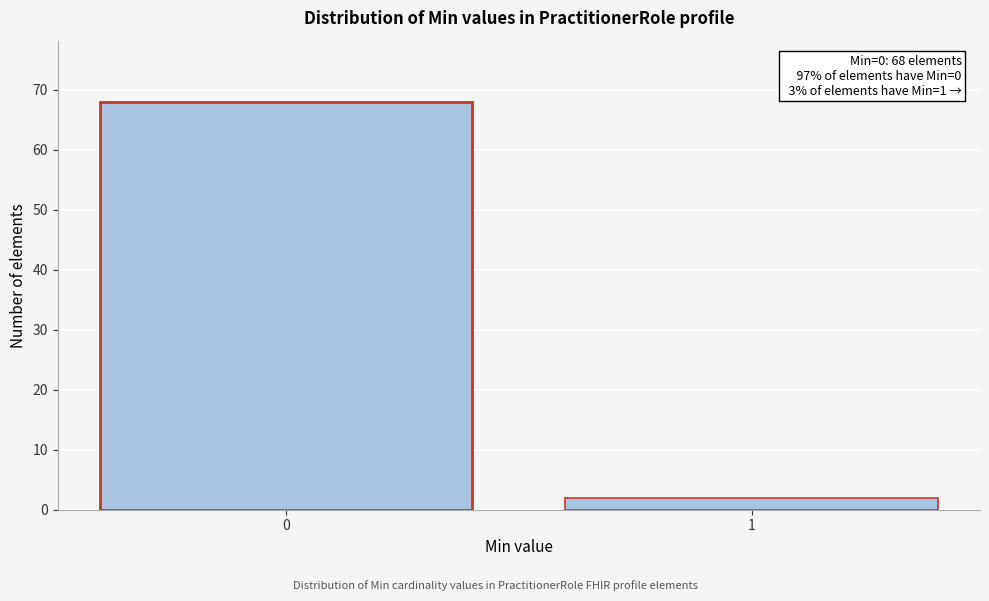

Reading left to right, list all the values displayed in this chart.

0=68	1=2